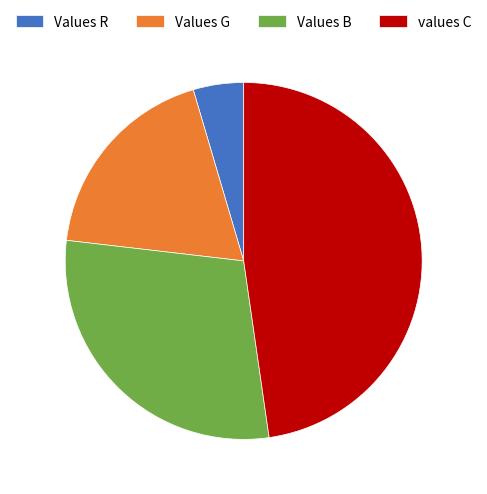

Do Values G and Values R together represent more than half of the pie?

No